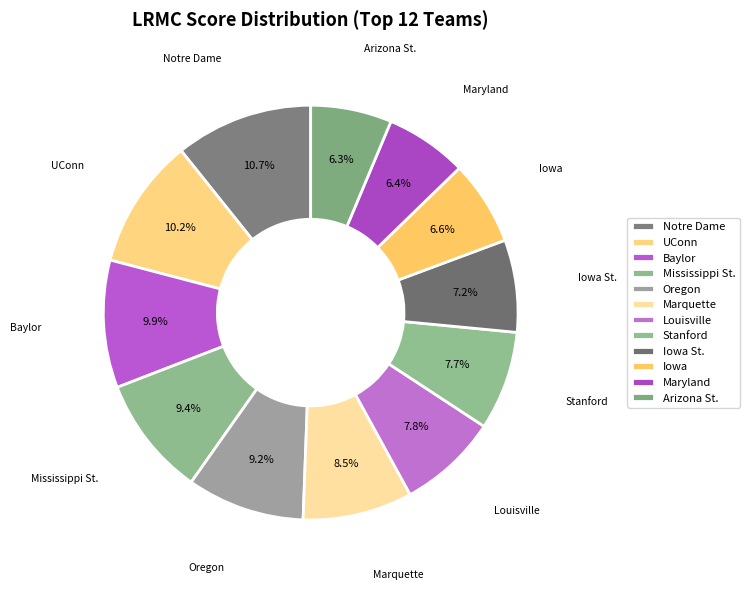

Which category has the biggest portion of the pie?

Notre Dame